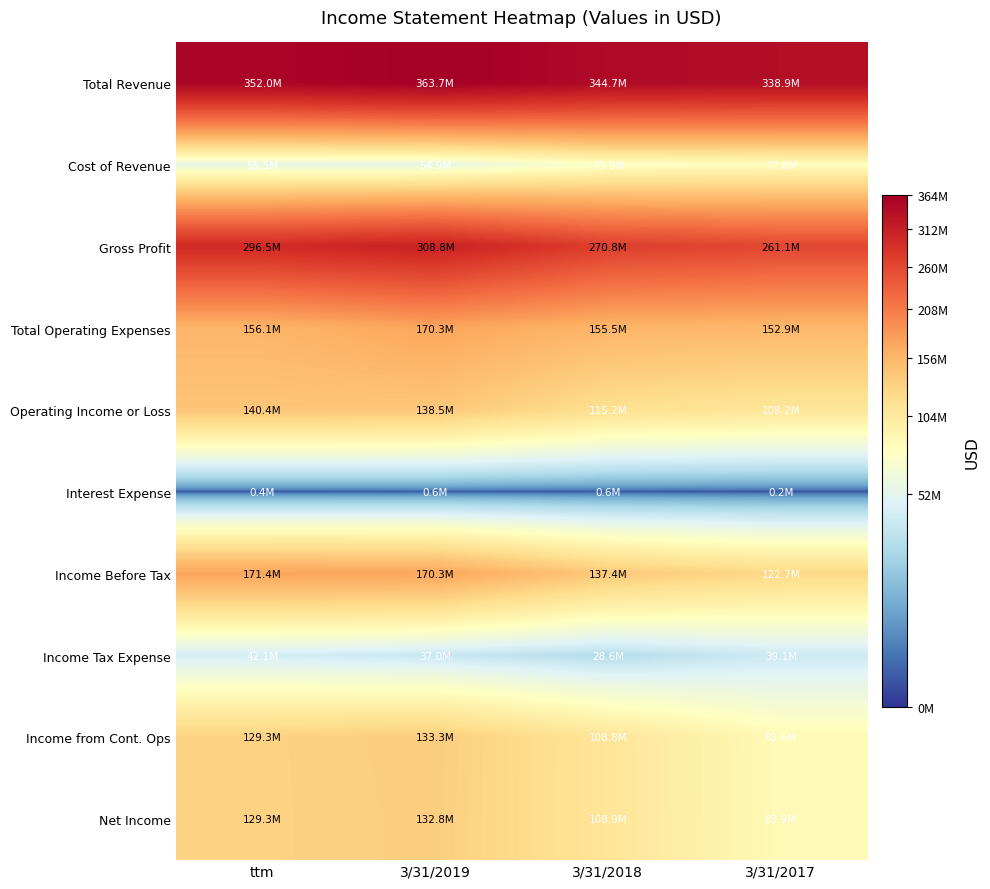

Rank the series at 3/31/2018 from lowest to highest value.

Interest Expense, Income Tax Expense, Cost of Revenue, Income from Cont. Ops, Net Income, Operating Income or Loss, Income Before Tax, Total Operating Expenses, Gross Profit, Total Revenue